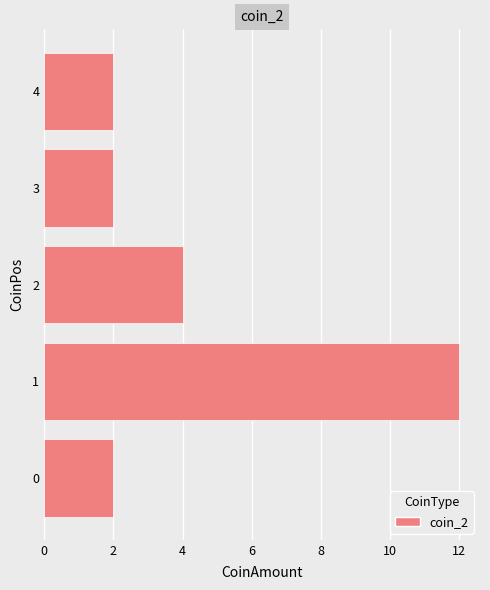

Are the bars horizontal?

Yes